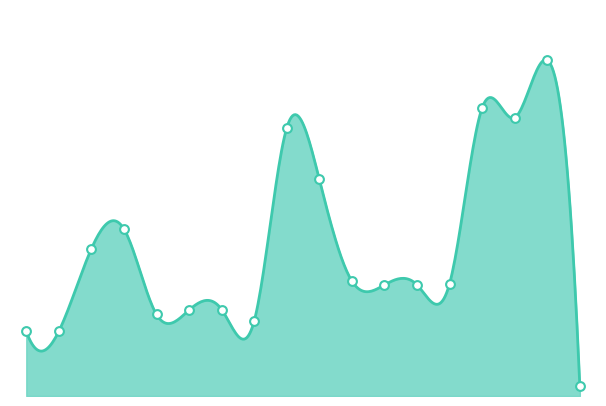

What is the change in value from 2017-05-23 to 2017-06-13?

+4090